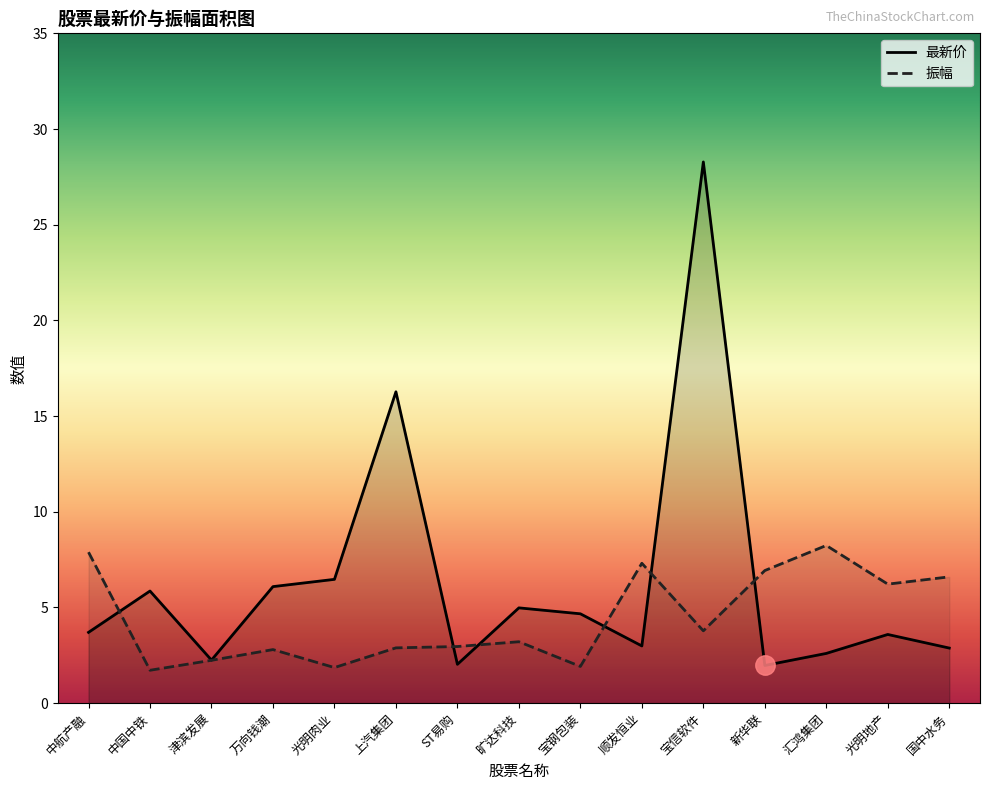

What is the maximum value for 最新价?

28.3